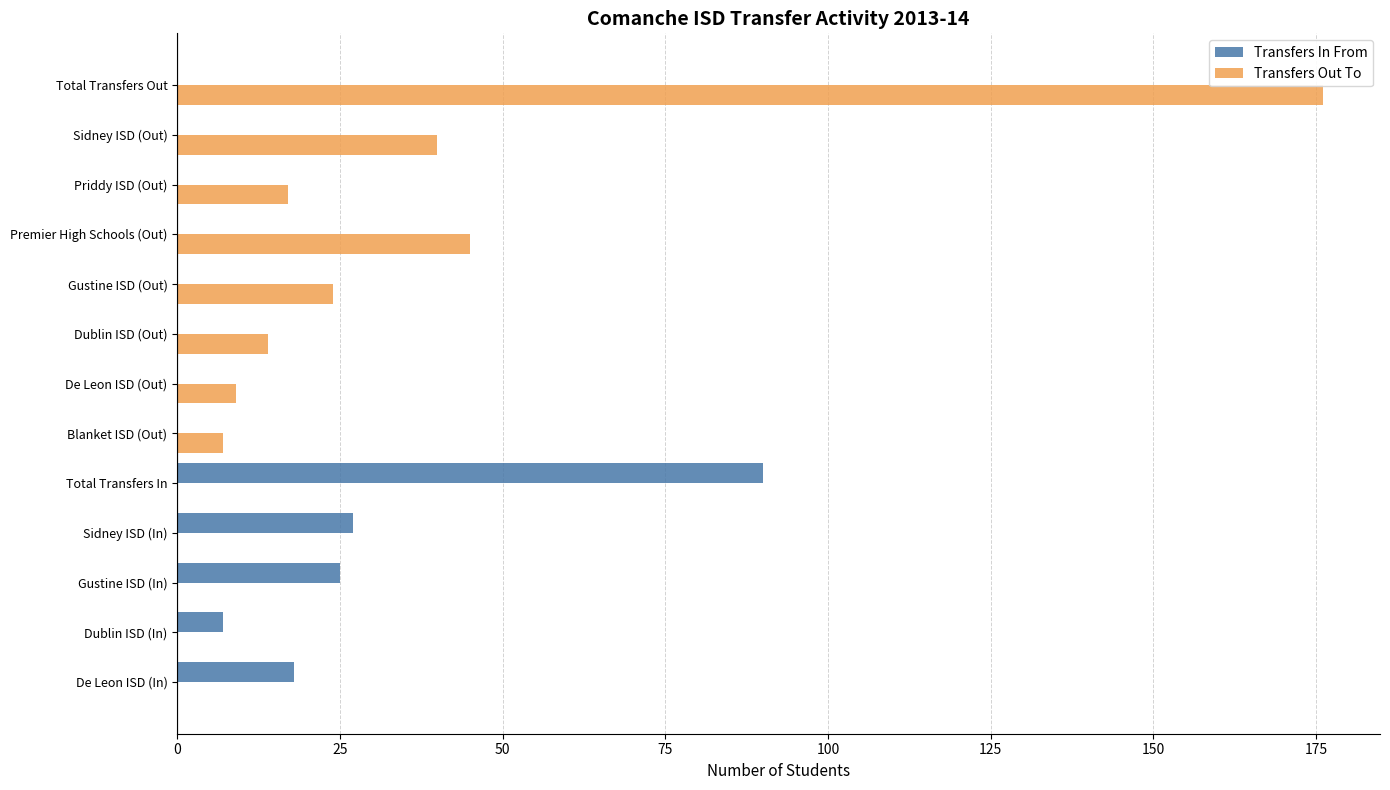

What is the sum of all Transfers In From values?

167